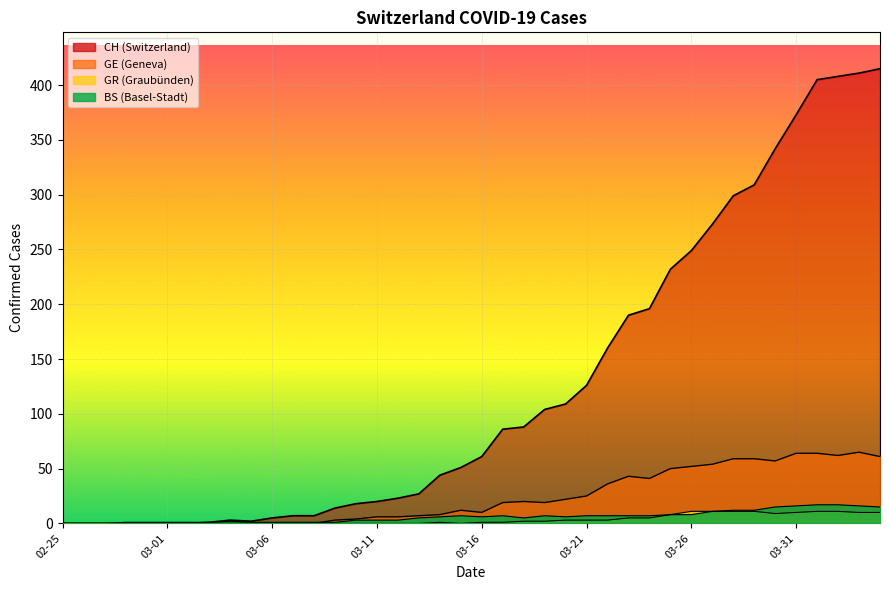

Reading left to right, what are all the values shown in this chart?

CH: 0	0	0	0	0	0	0	1	3	2	5	7	7	14	18	20	23	27	44	51	61	86	88	104	109	126	160	190	196	232	249	273	299	309	342	373	405	408	411	415
GE: 0	0	0	0	0	0	0	0	0	0	0	0	0	3	4	6	6	7	8	12	10	19	20	19	22	25	36	43	41	50	52	54	59	59	57	64	64	62	65	61
GR: 0	0	0	0	0	0	0	0	0	0	0	0	0	0	0	0	0	0	1	0	1	1	2	2	3	3	3	5	5	8	11	11	11	11	9	10	11	11	10	10
BS: 0	0	0	1	1	1	1	1	2	1	1	1	1	1	3	3	3	5	6	7	6	7	5	7	6	7	7	7	7	8	8	11	12	12	15	16	17	17	16	15